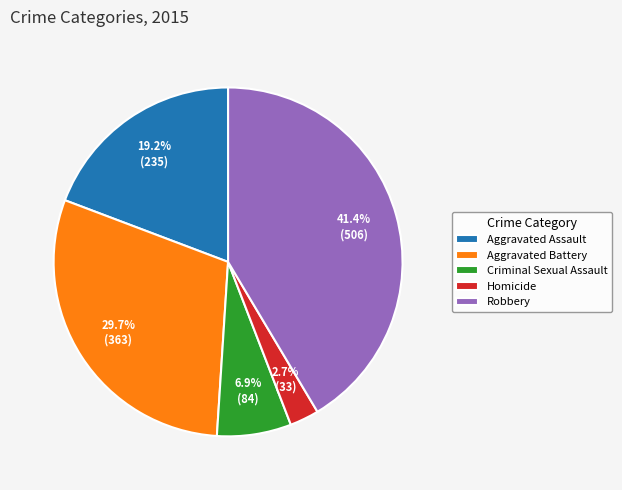

Which category has the biggest portion of the pie?

Robbery